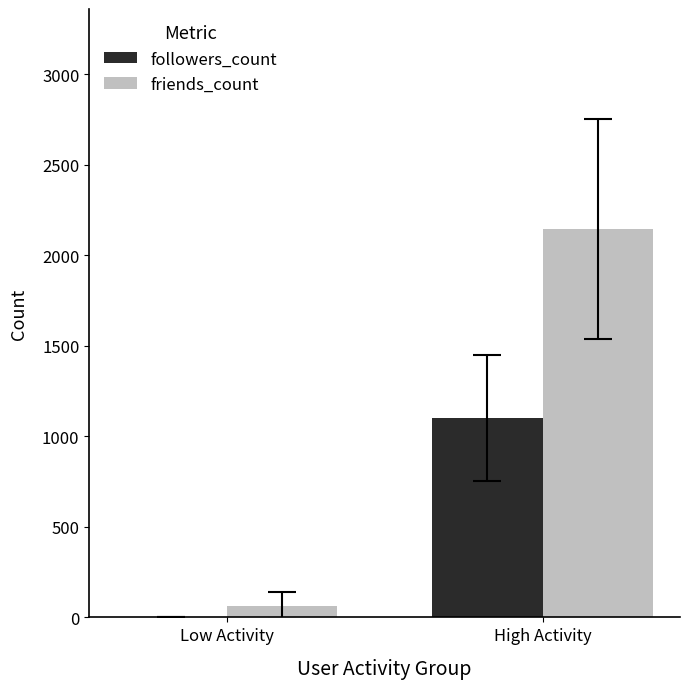

What is the difference between the followers_count values at High Activity and Low Activity?

1101.0